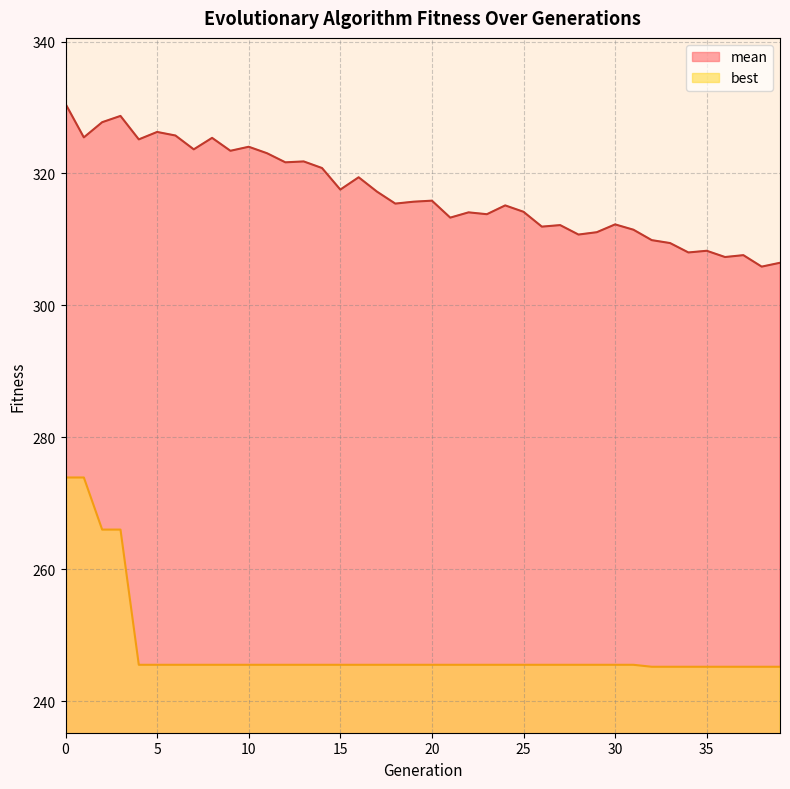

Does the chart display data point markers on the line(s)?

No